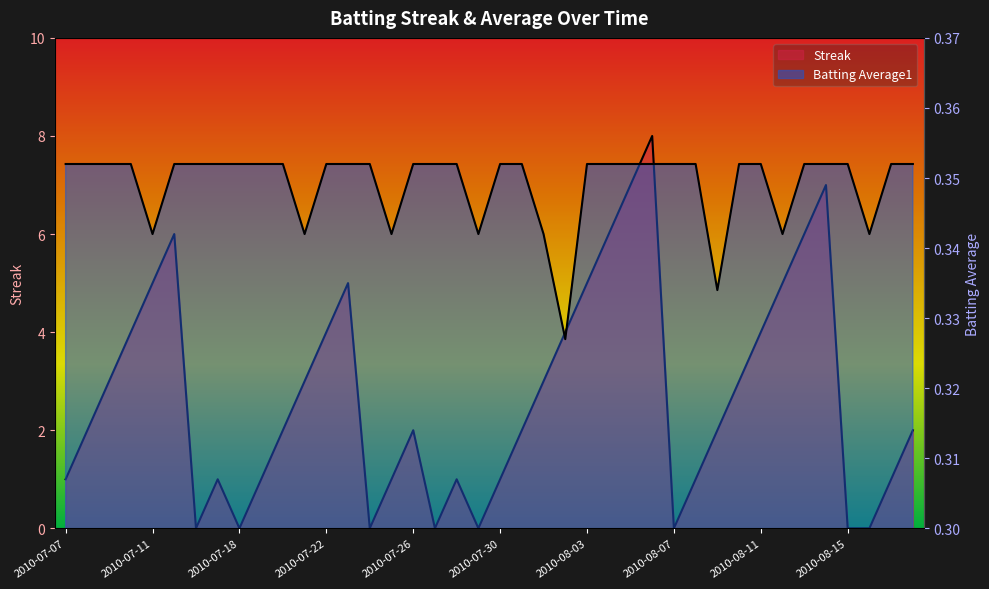

What is the label of the 27th point from the left?

2010-08-05